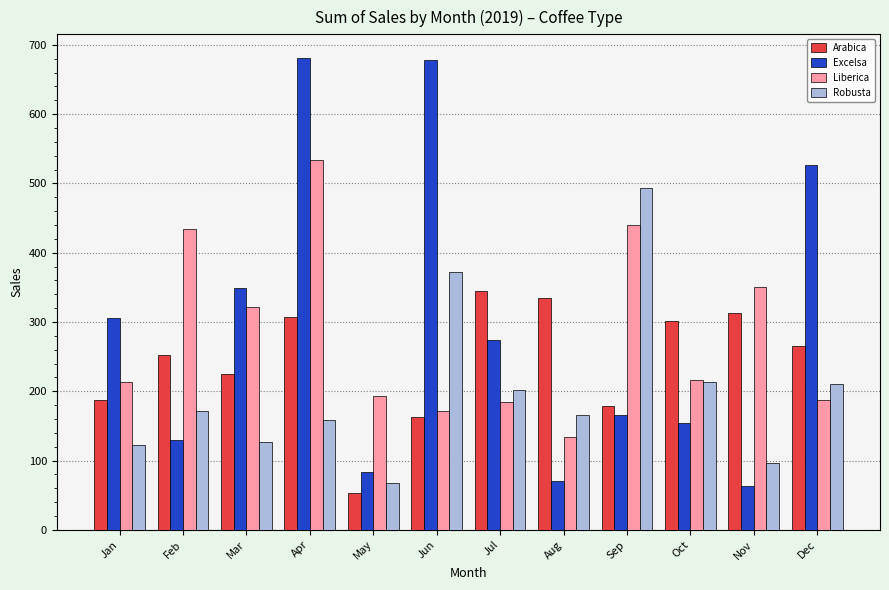

What is the difference between the maximum and minimum values in the Excelsa series?

617.8